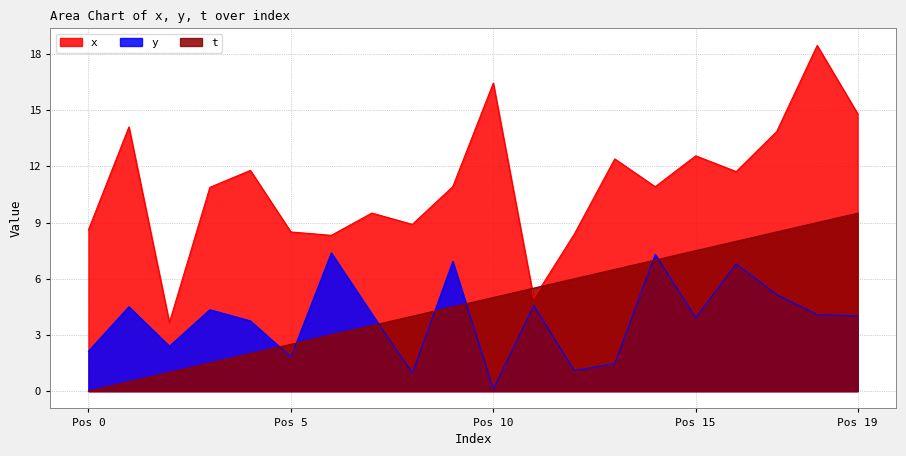

What is the difference between the highest and lowest values at 10?

16.3